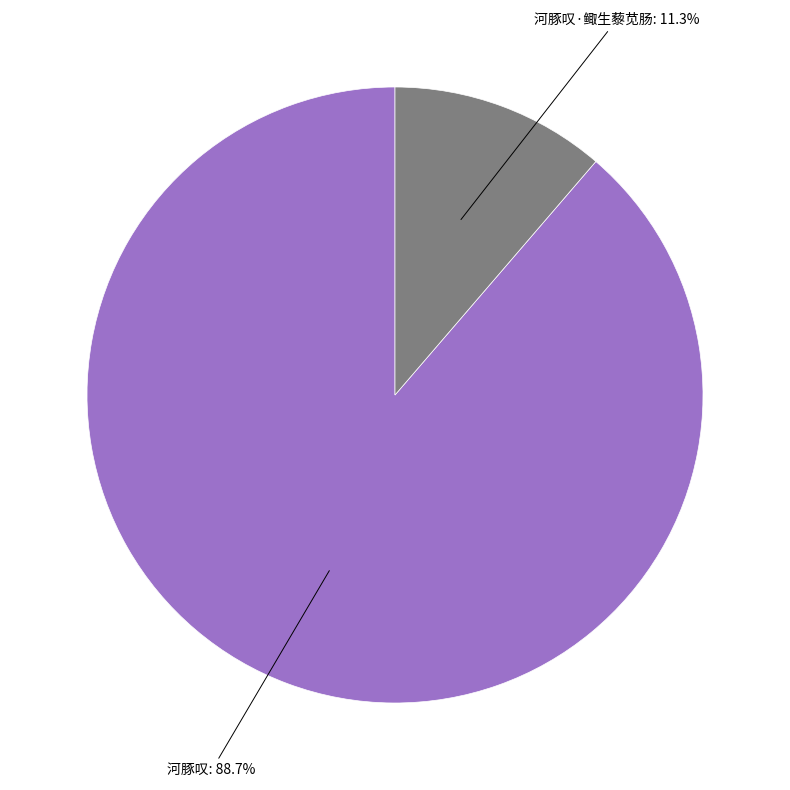

What is the ratio of the value at 河豚叹·鲰生藜苋肠 to the value at 河豚叹?

0.1